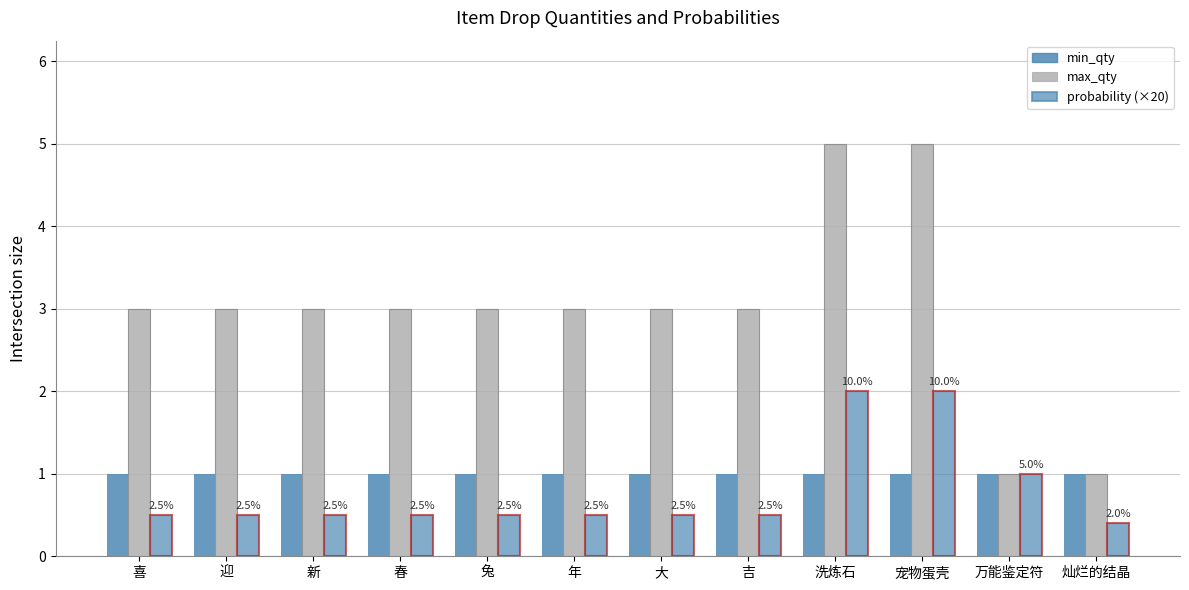

How many max_qty values are between 3 and 4?

8